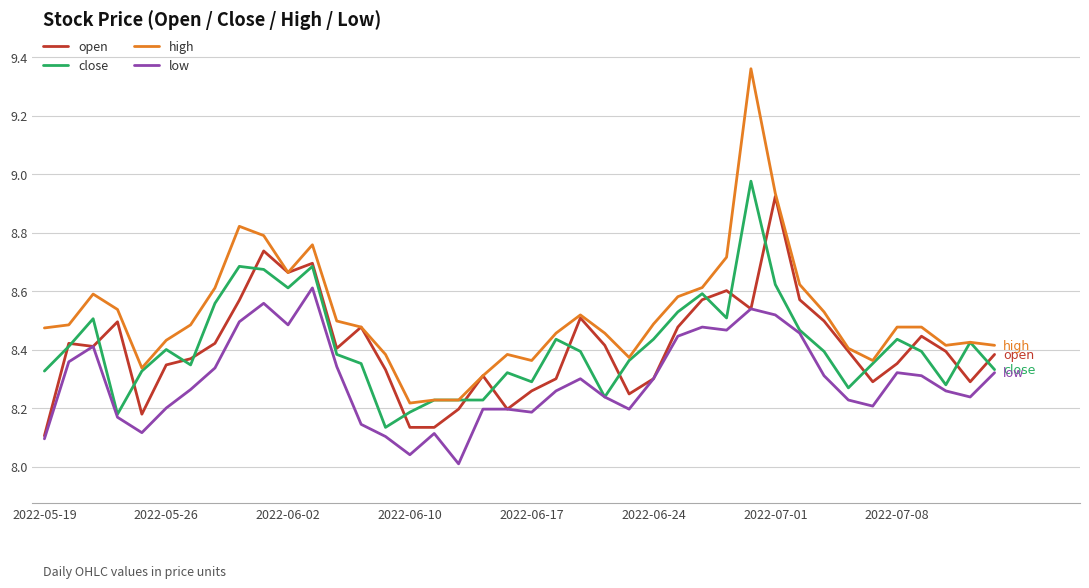

True or false: low and high cross at least once.

False